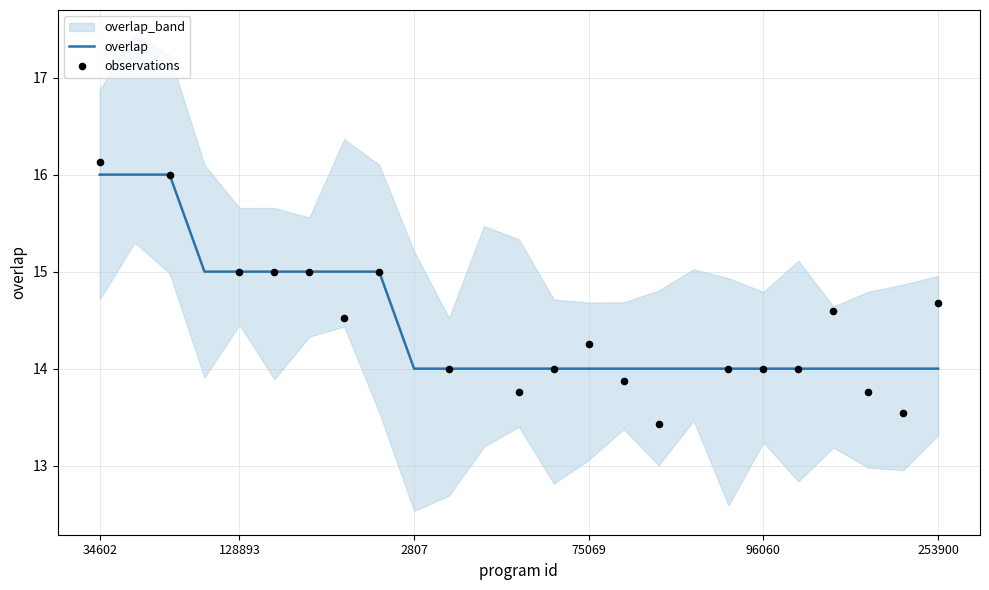

What is the change in value from 192687 to 180511?

-1